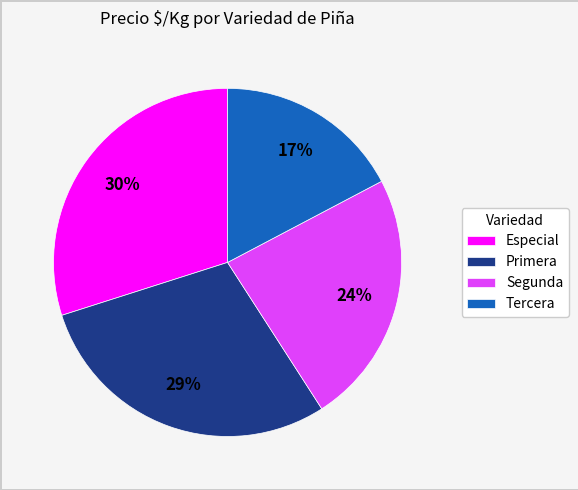

Between Tercera and Especial, which is larger?

Especial